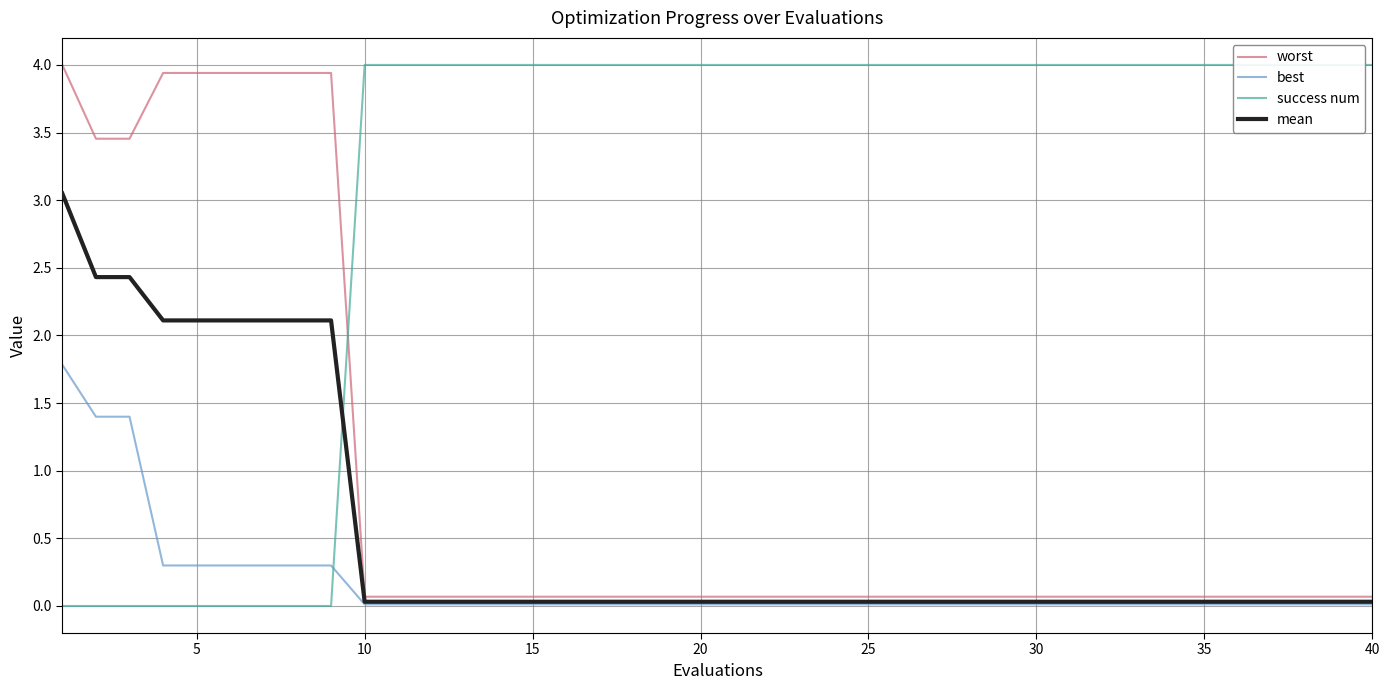

The best series shows 0.0 at 35. True or false?

True